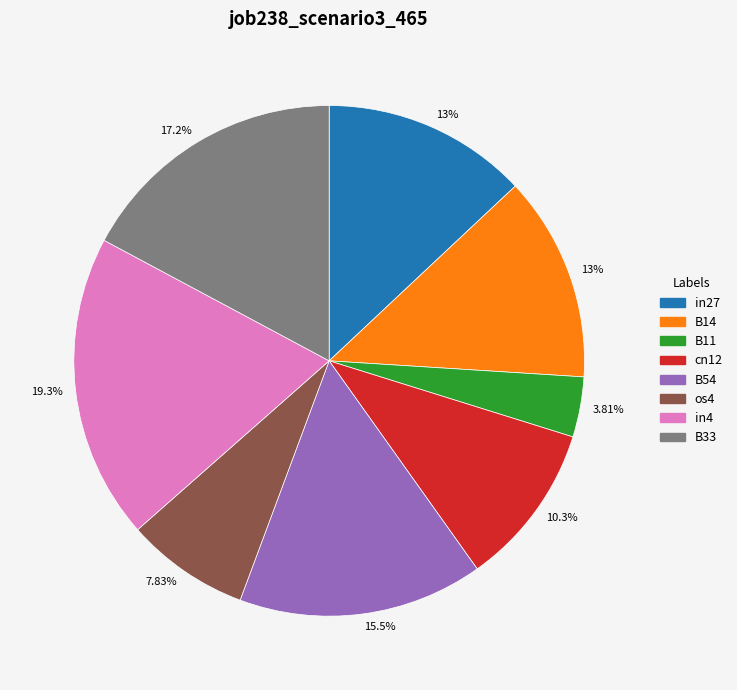

Is there any slice that represents more than half of the pie?

No